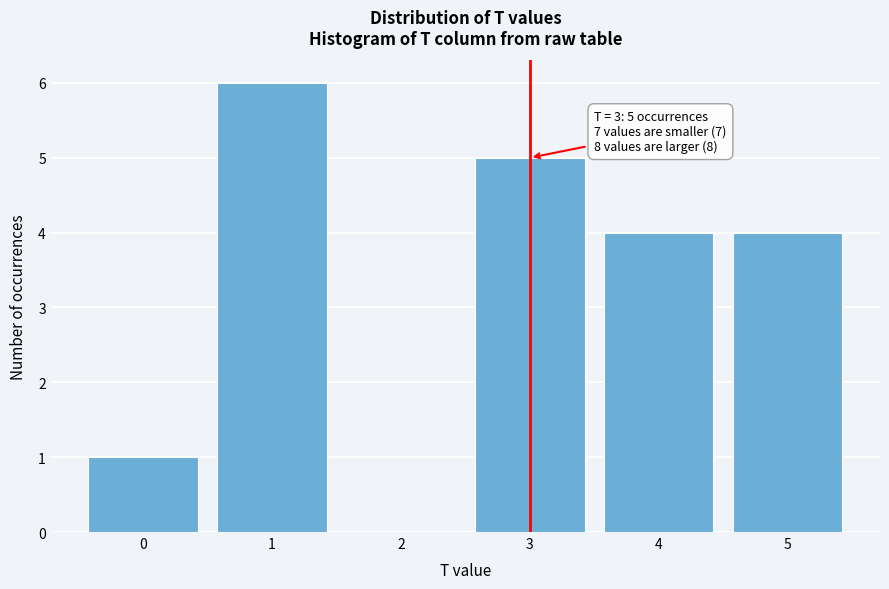

Over which range of the x-axis is the bar tallest?

0.5 to 1.5